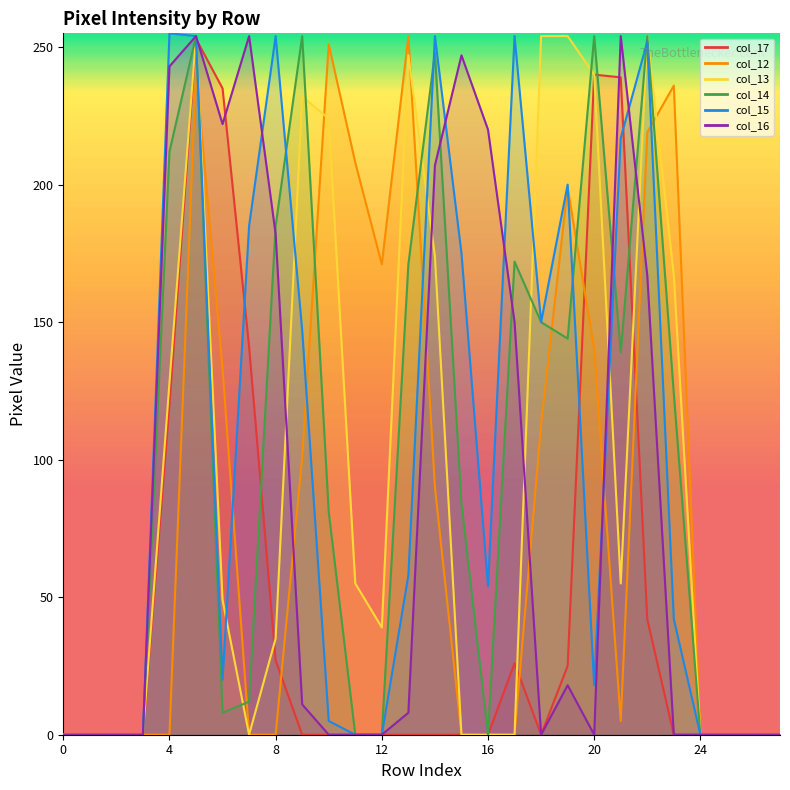

At which category does the chart reach its peak across all series?

4